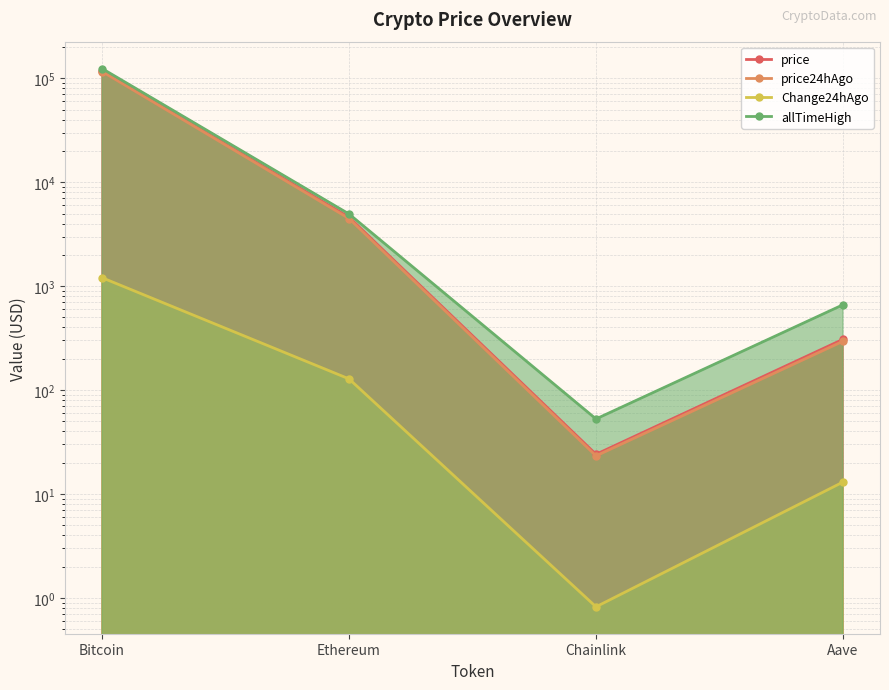

Reading right to left, what are all the values shown in this chart?

price: 307.7	24.1	4602.1	117525.0
price24hAgo: 294.6	23.2	4474.1	116320.0
Change24hAgo: 13.0	0.8	128.0	1205.0
allTimeHigh: 661.7	52.7	4946.1	124128.0